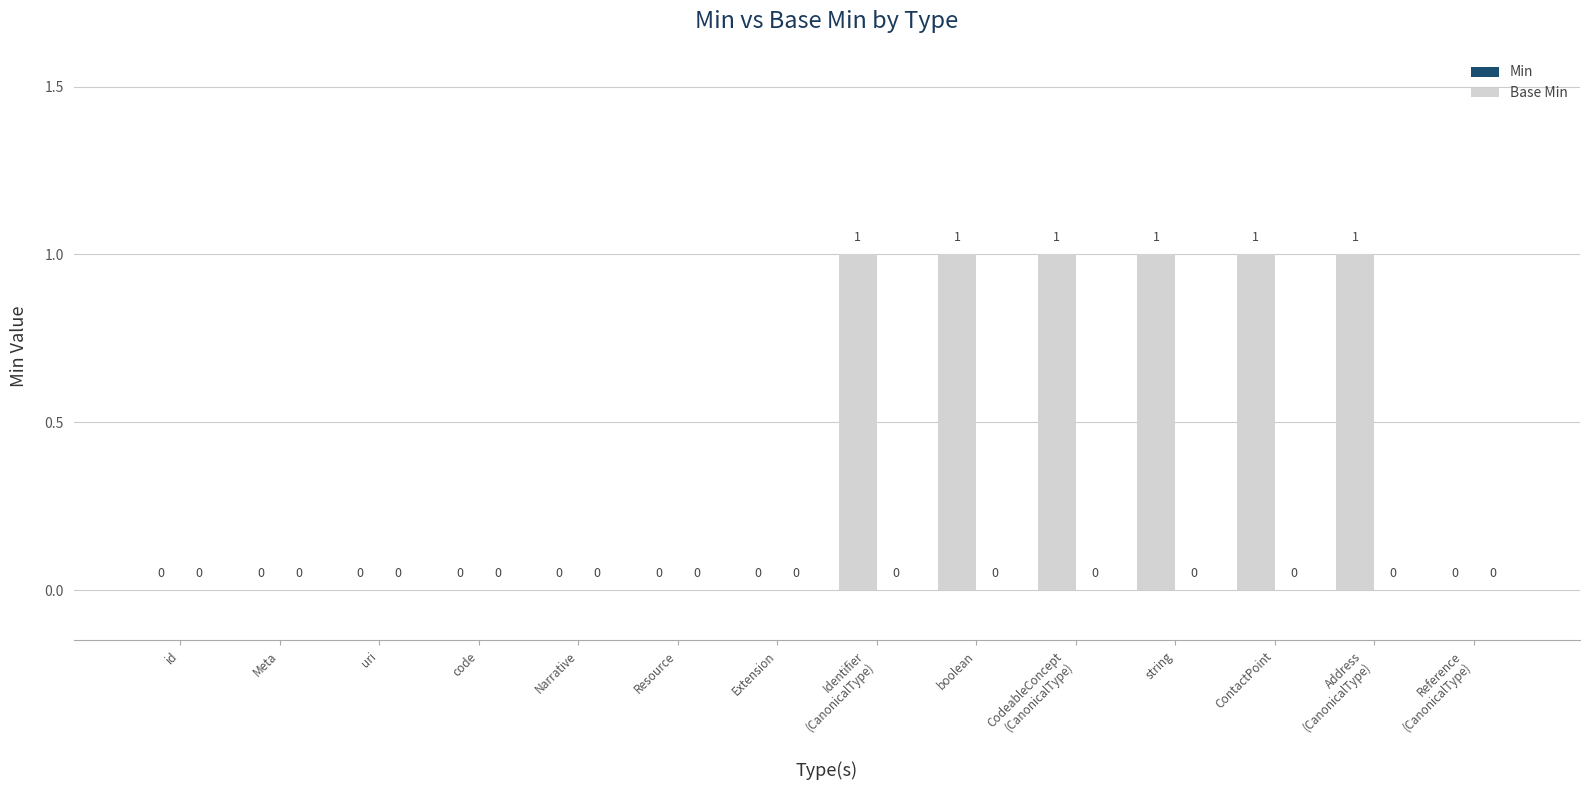

The value at Resource is 0. True or false?

True